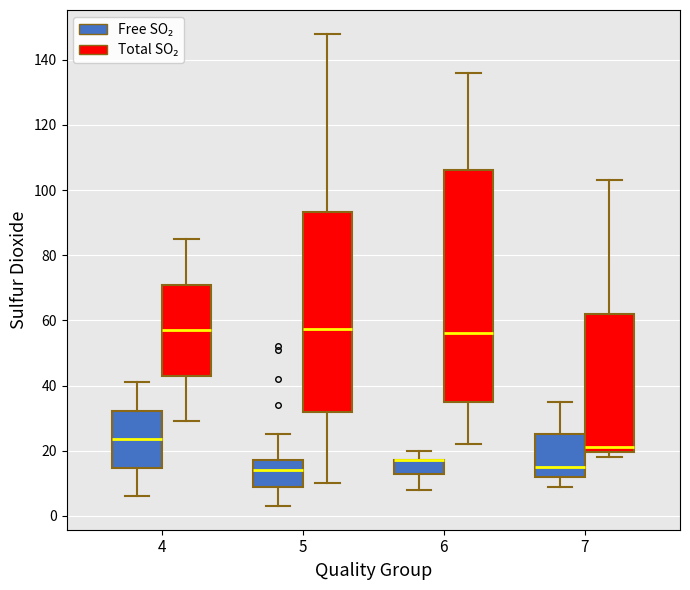

Reading left to right, read every box against the y-axis: the position of its median line, the range the box covers, and the ends of its whiskers. The values are not printed on the chart, so give them approximately, as read against the axis.

4 (Free SO₂): median 24, box 14 to 32, whiskers 6 to 42
4 (Total SO₂): median 58, box 44 to 72, whiskers 30 to 86
5 (Free SO₂): median 14, box 10 to 18, whiskers 4 to 26
5 (Total SO₂): median 58, box 32 to 94, whiskers 10 to 148
6 (Free SO₂): median 18 (drawn on the box's upper edge), box 14 to 18, whiskers 8 to 20
6 (Total SO₂): median 56, box 36 to 106, whiskers 22 to 136
7 (Free SO₂): median 16, box 12 to 26, whiskers 10 to 36
7 (Total SO₂): median 22, box 20 to 62, whiskers 18 to 104